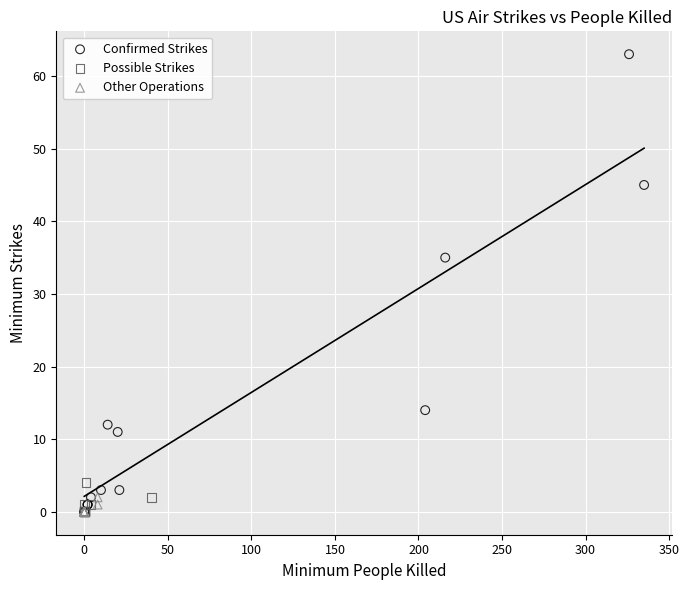

What are all the series names shown in the legend?

Confirmed Strikes, Possible Strikes, Other Operations